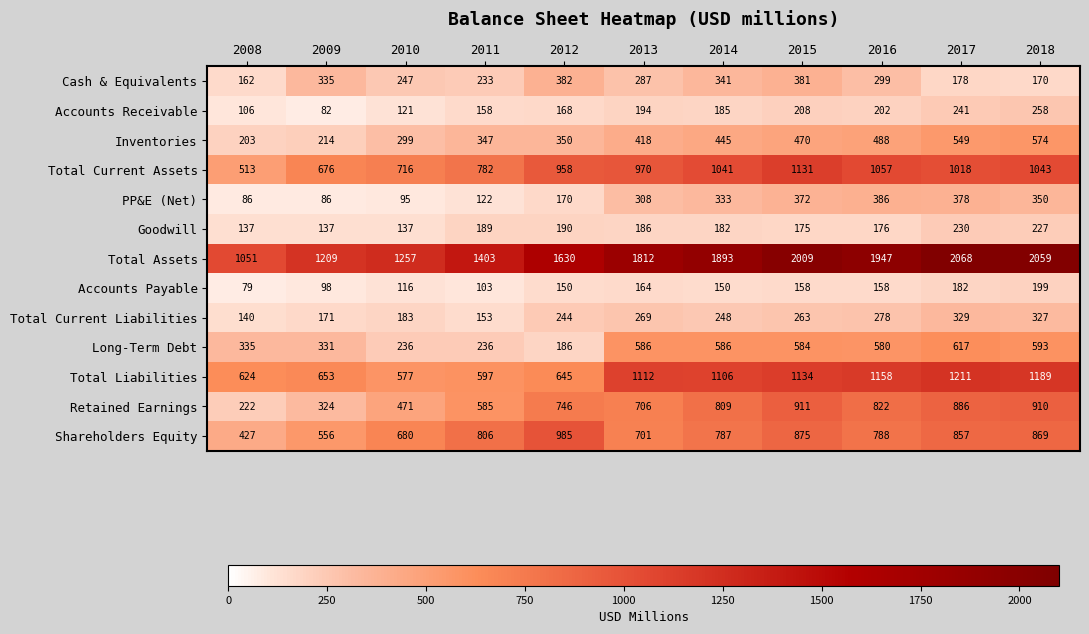

Which series has the largest total across all categories?

Total Assets